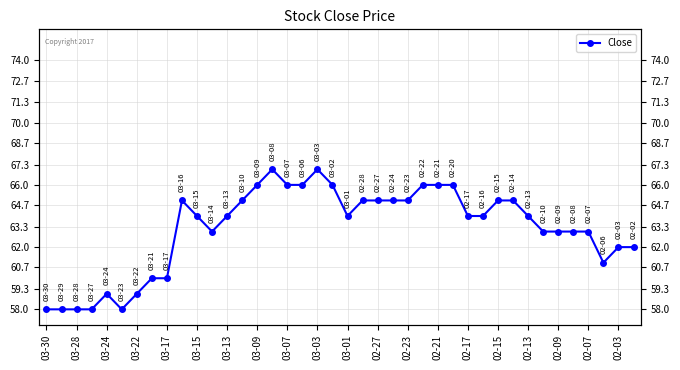

Count the number of categories in the chart.

40